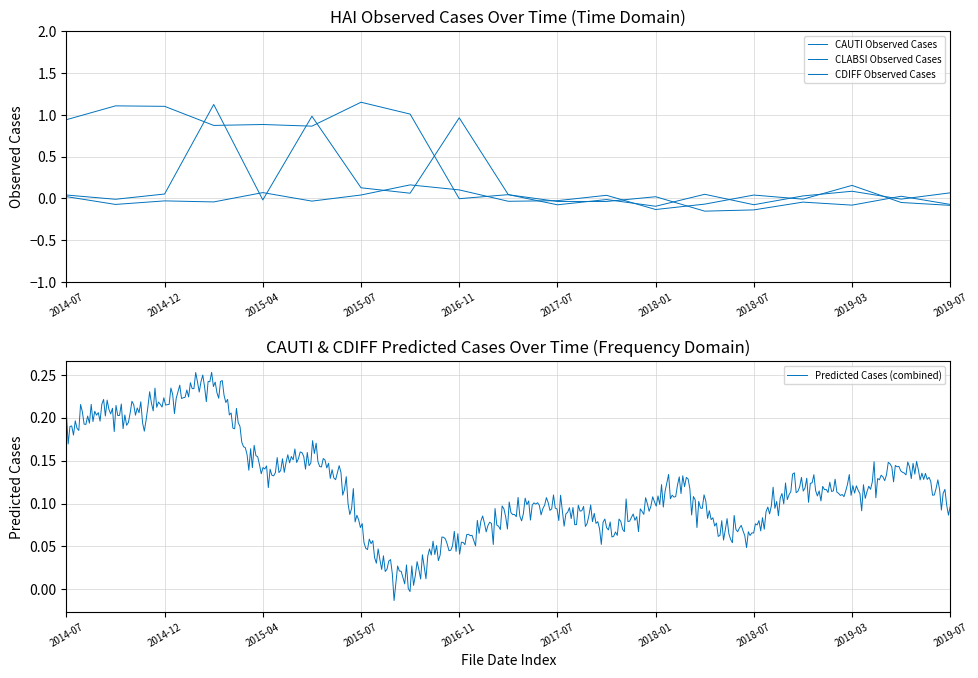

At which label is CDIFF Observed Cases closest to 0?

2016-11